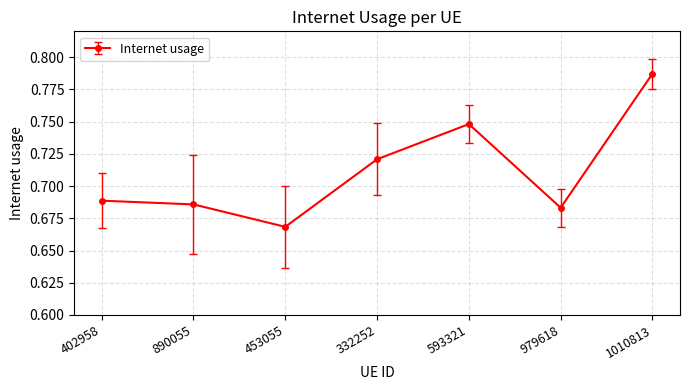

Where is the first local minimum?

453055